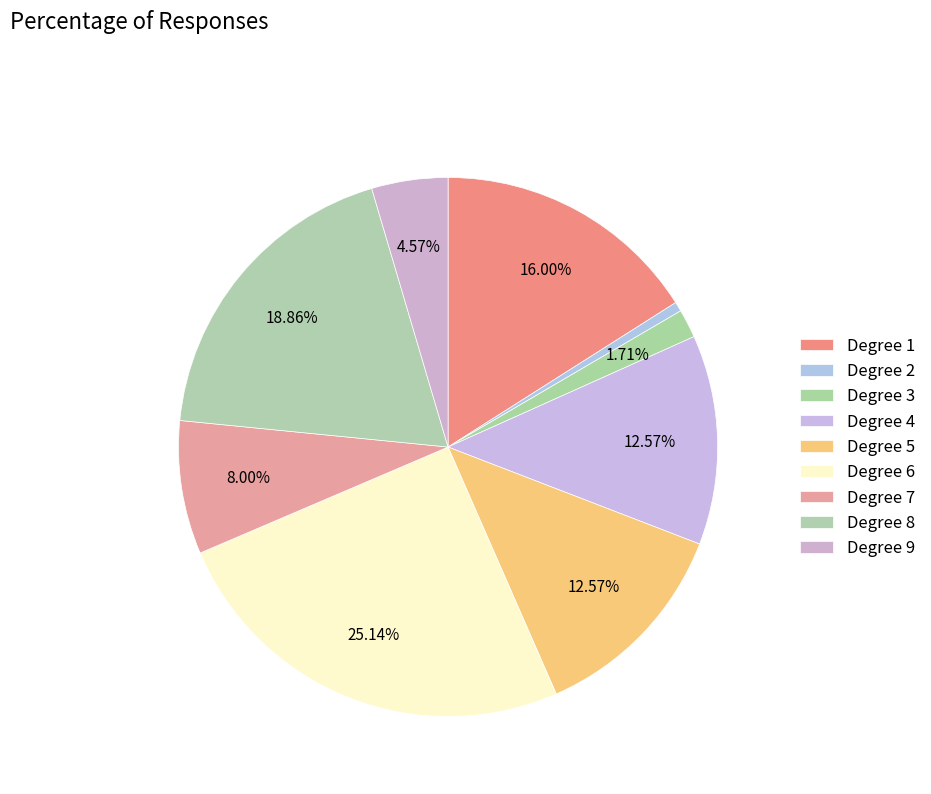

Does any single category account for the majority?

No